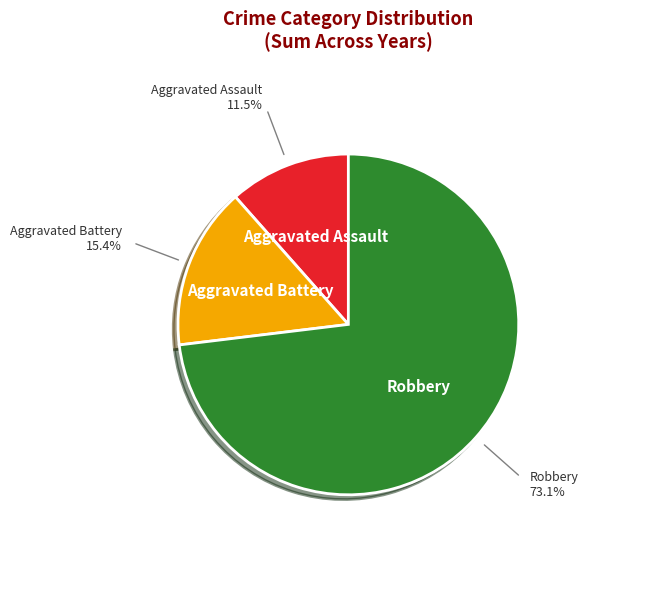

Does any single category account for the majority?

Yes